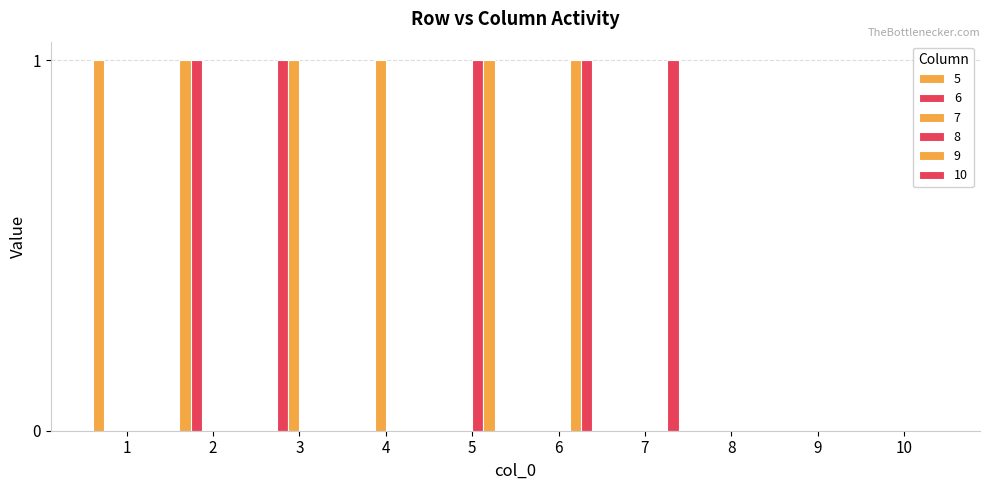

How many categories are shown in the chart?

10